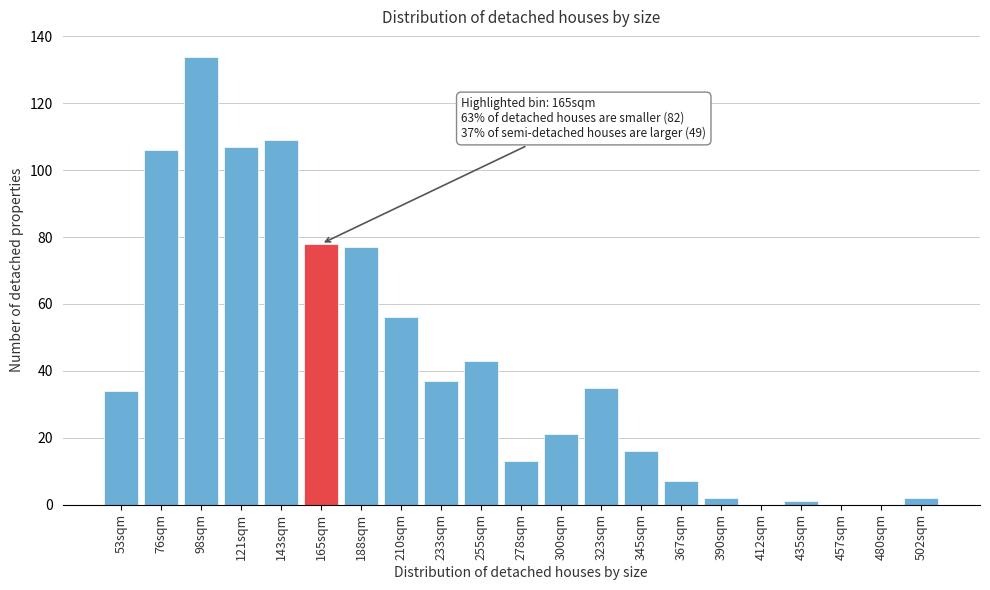

Reading right to left, list all the values displayed in this chart.

502sqm=2	480sqm=0	457sqm=0	435sqm=1	412sqm=0	390sqm=2	367sqm=7	345sqm=16	323sqm=35	300sqm=21	278sqm=13	255sqm=43	233sqm=37	210sqm=56	188sqm=77	165sqm=78	143sqm=109	121sqm=107	98sqm=134	76sqm=106	53sqm=34